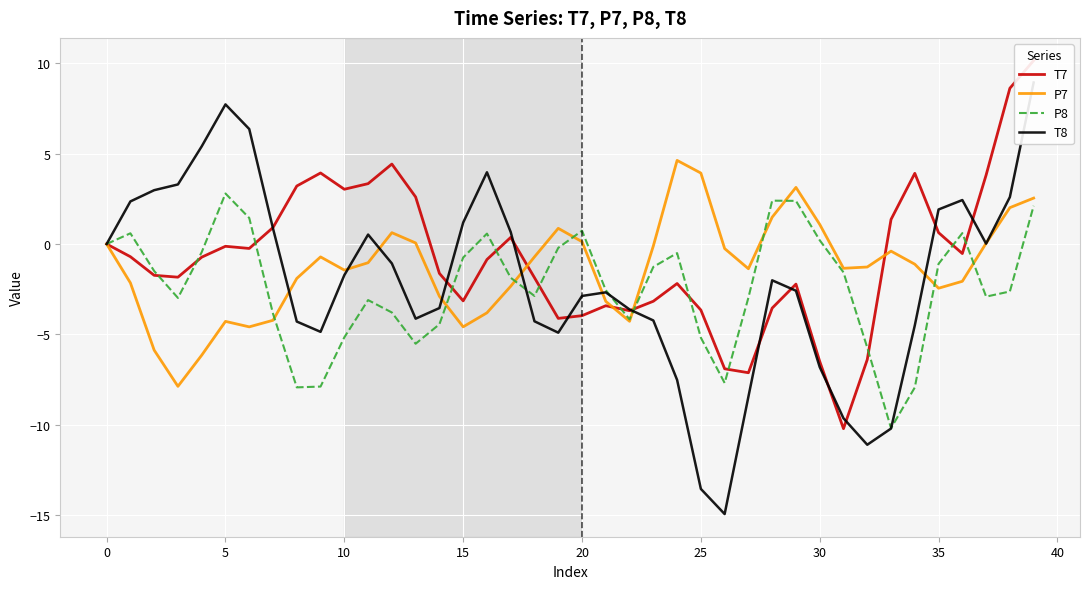

True or false: T7 has a value of -0.7 at 36.

False